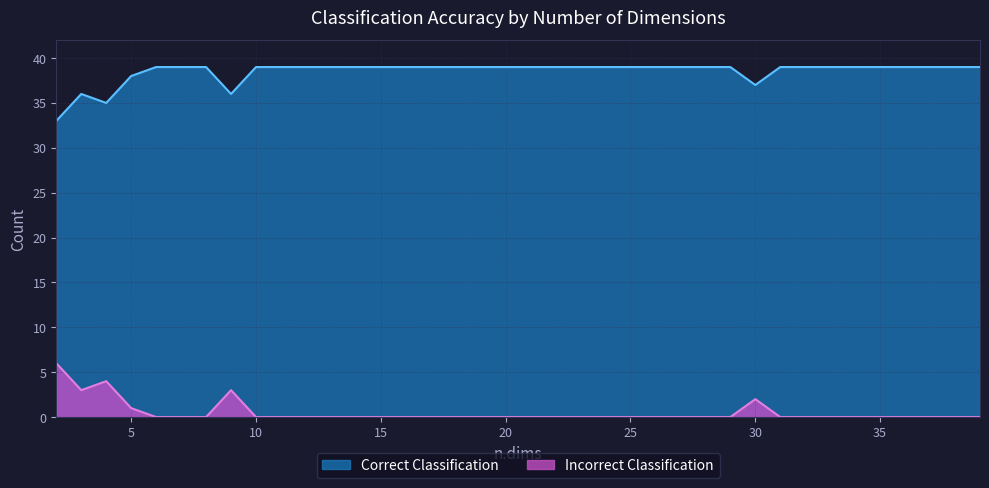

What is the total value across all series at 20?

39